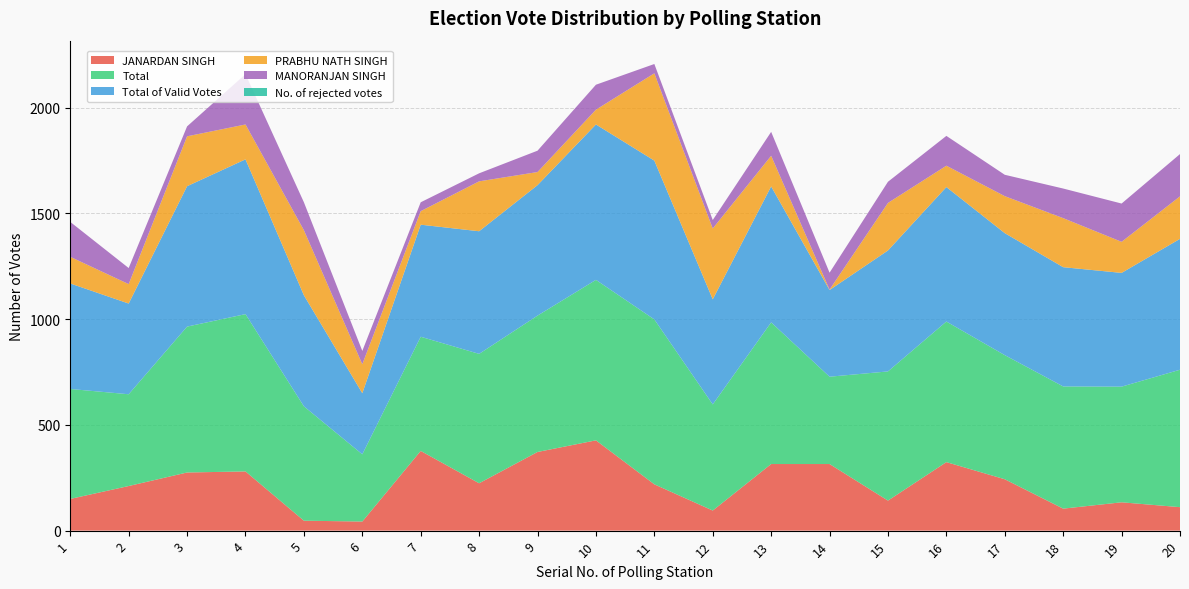

Reading right to left, what are all the values shown in this chart?

JANARDAN SINGH: 20=111	19=134	18=104	17=243	16=324	15=142	14=315	13=315	12=95	11=219	10=427	9=372	8=224	7=377	6=43	5=47	4=280	3=275	2=211	1=150
Total: 20=650	19=547	18=578	17=587	16=665	15=611	14=413	13=670	12=502	11=780	10=759	9=645	8=612	7=540	6=318	5=541	4=744	3=690	2=434	1=520
Total of Valid Votes: 20=619	19=538	18=564	17=577	16=636	15=572	14=410	13=643	12=497	11=751	10=735	9=617	8=580	7=530	6=289	5=525	4=732	3=664	2=429	1=499
PRABHU NATH SINGH: 20=201	19=147	18=232	17=175	16=101	15=225	14=2	13=145	12=335	11=413	10=70	9=62	8=236	7=64	6=137	5=308	4=165	3=236	2=92	1=126
MANORANJAN SINGH: 20=200	19=181	18=140	17=101	16=141	15=100	14=80	13=113	12=40	11=44	10=118	9=101	8=38	7=42	6=63	5=132	4=238	3=47	2=76	1=165
No. of rejected votes: 20=0	19=0	18=0	17=0	16=0	15=0	14=0	13=0	12=0	11=0	10=0	9=0	8=0	7=0	6=0	5=0	4=0	3=0	2=0	1=0